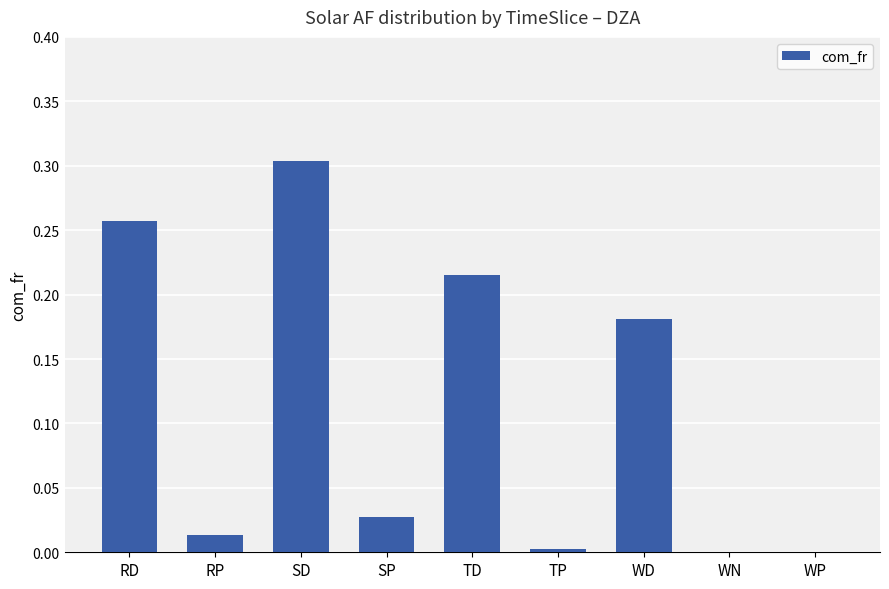

Between TD and SP, which is larger?

TD